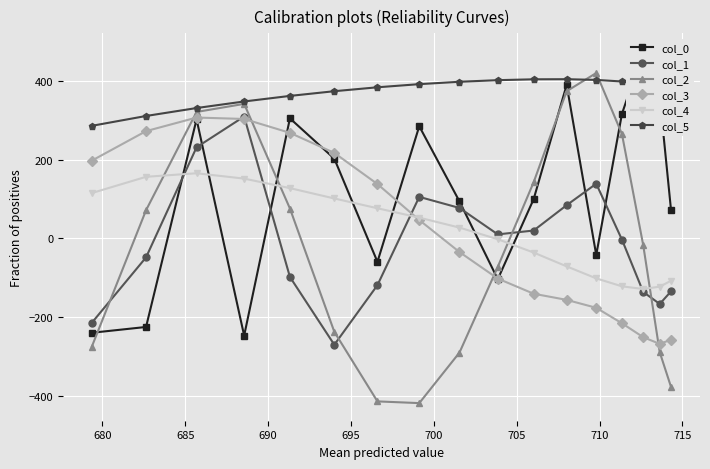

Count the number of categories in the chart.

17